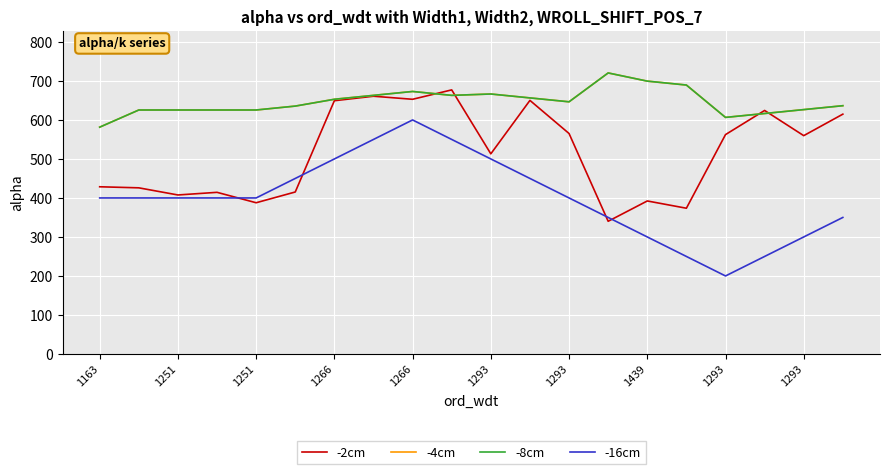

Rank the series by their maximum value, from lowest to highest.

-16cm, -2cm, -4cm, -8cm